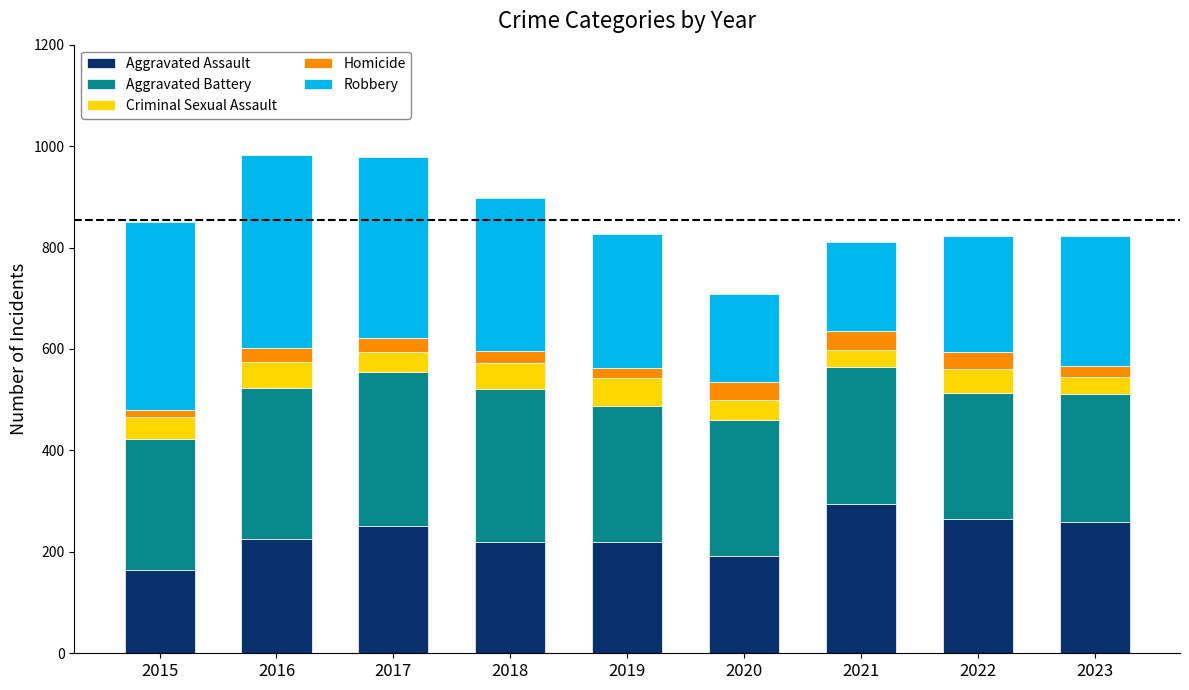

What is the highest value of the Aggravated Assault series?

295